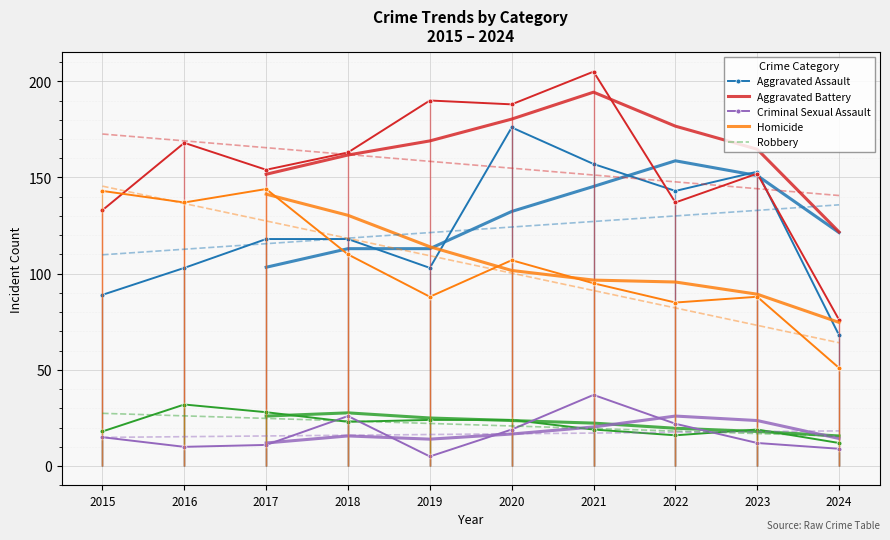

Which series changed the most between 2022 and 2024?

Aggravated Assault